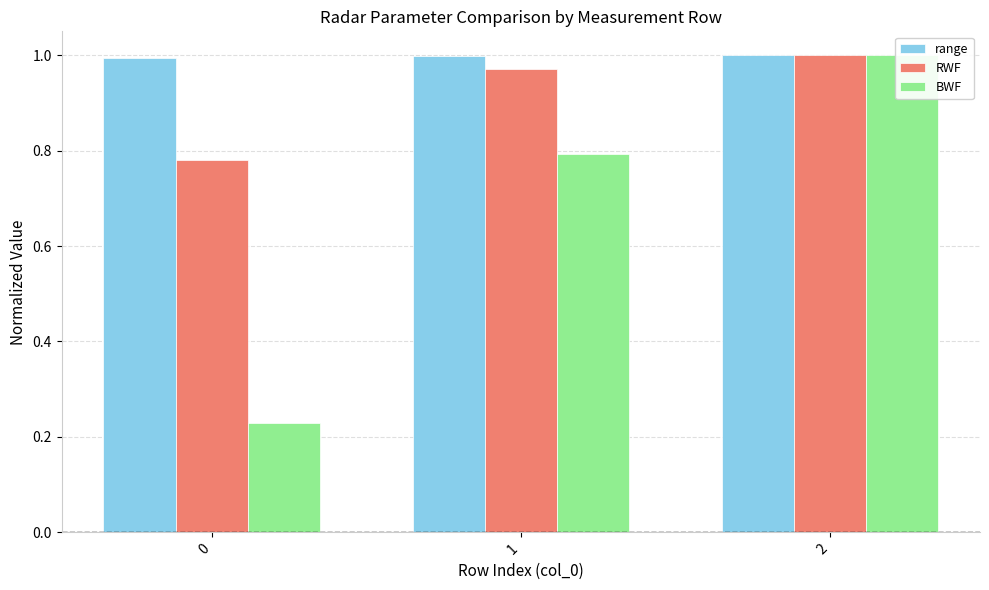

At which label does BWF reach its peak?

2